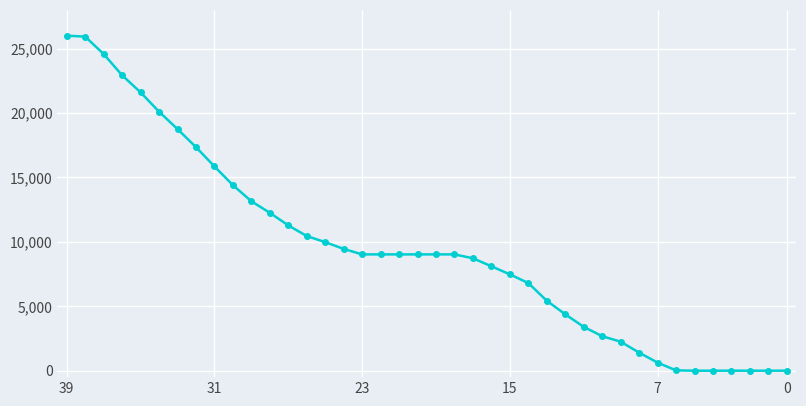

What value does the data have at 15?

7475